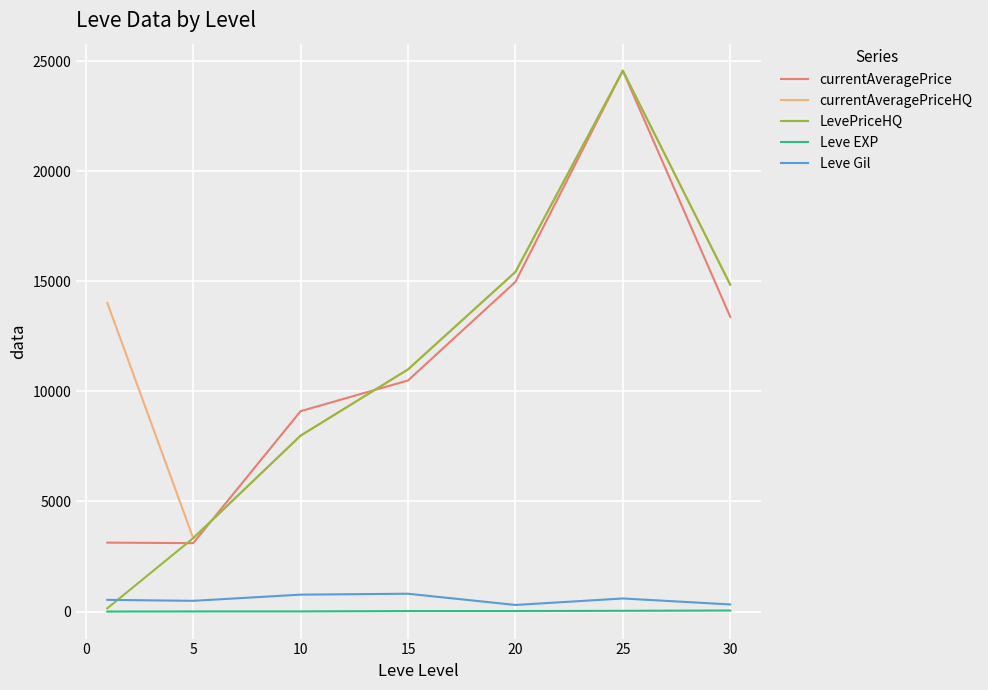

What are all the series names shown in the legend?

currentAveragePrice, currentAveragePriceHQ, LevePriceHQ, Leve EXP, Leve Gil